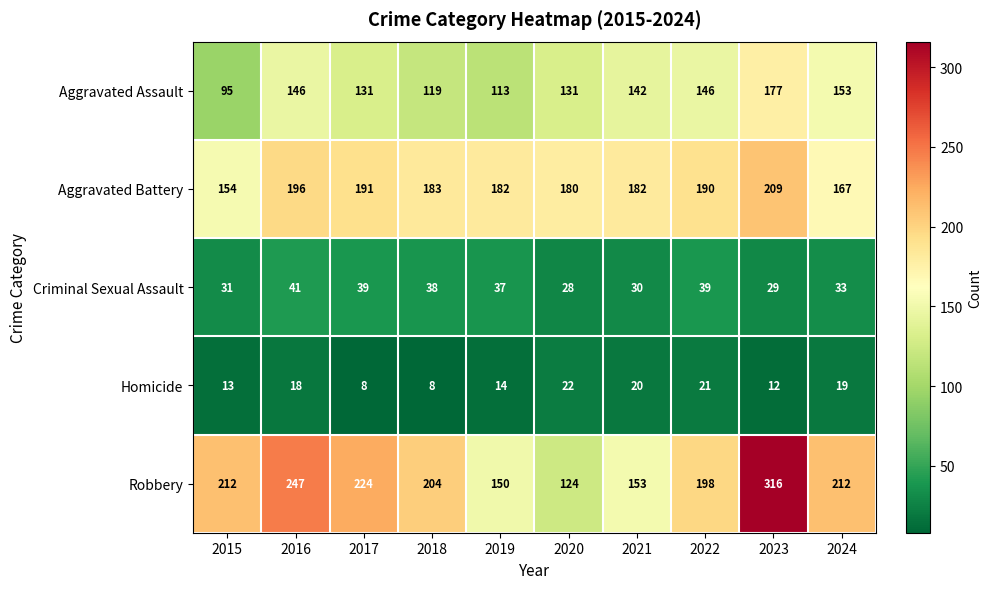

What is the difference between the highest and lowest values at 2024?

193